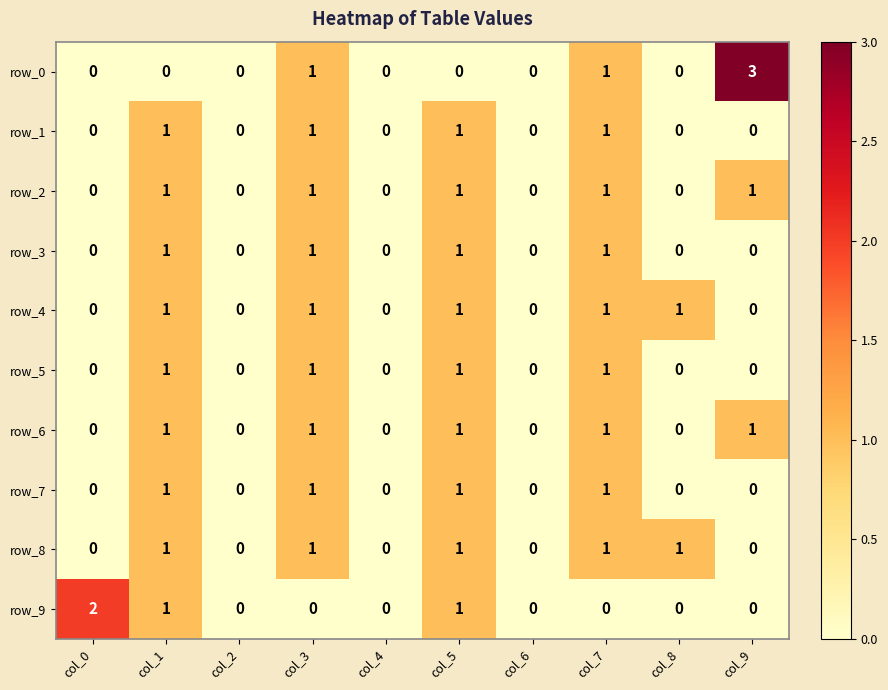

The value of row_6 at col_9 is 1. True or false?

True